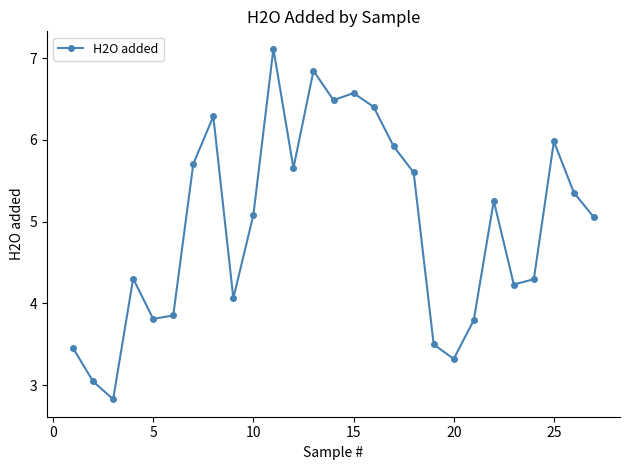

True or false: the data has more than 0 interior local peaks.

True